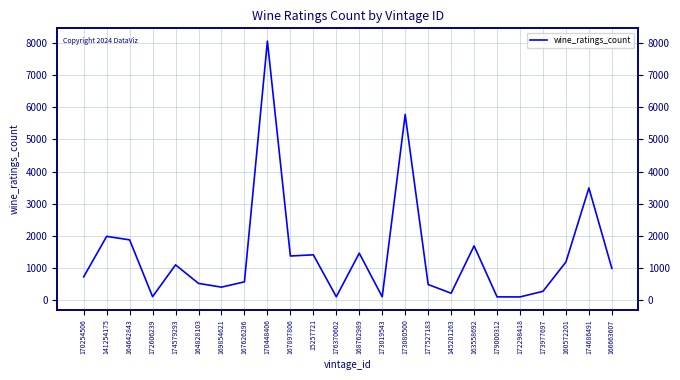

At which label is the value closest to 4078?

174686491